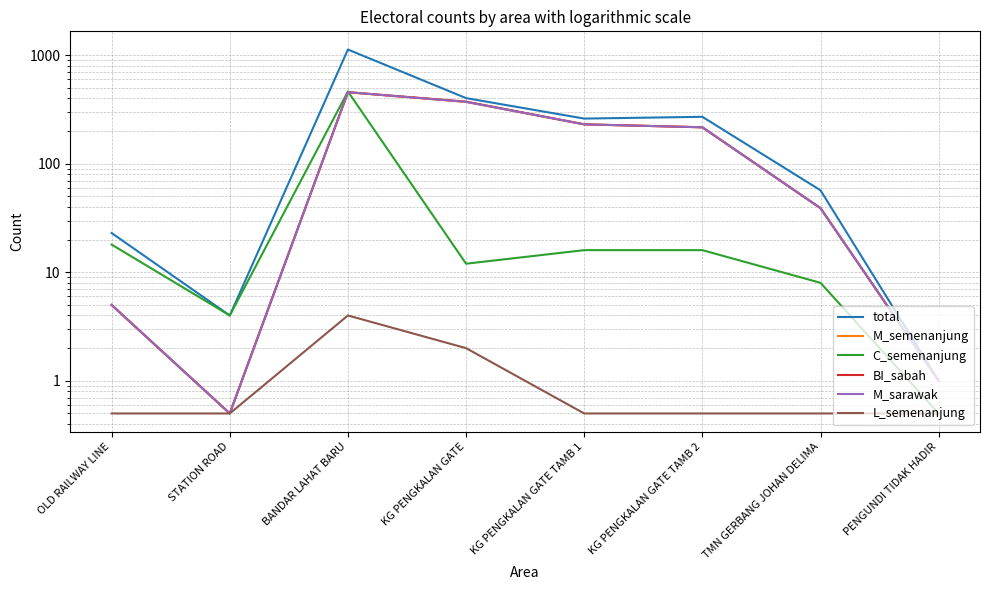

What value does the C_semenanjung series have at KG PENGKALAN GATE?

12.0